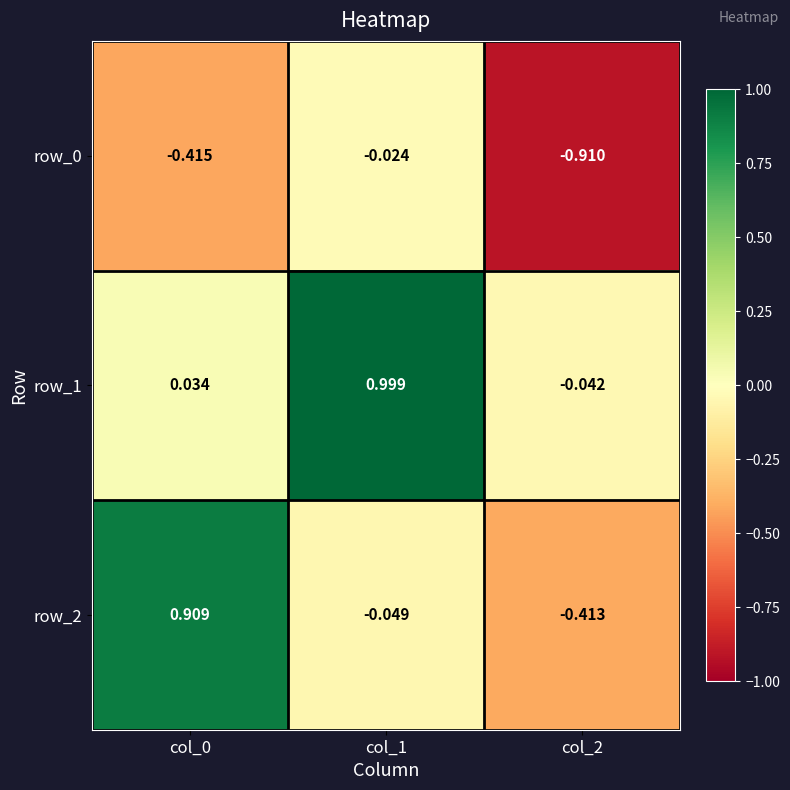

Is the value of row_2 at col_2 greater than the value of row_0 at col_2?

Yes